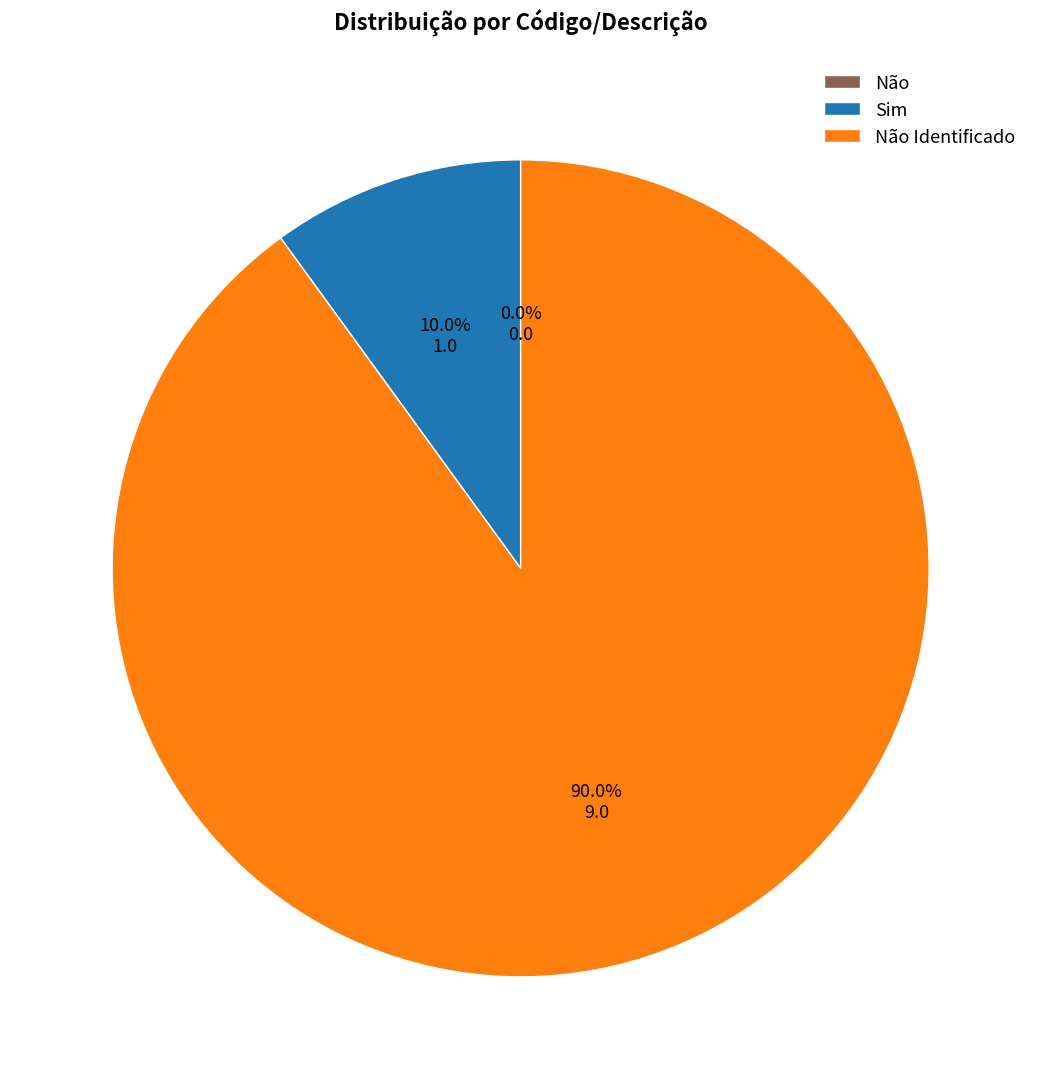

What portion of the pie excludes Sim?

90.0%